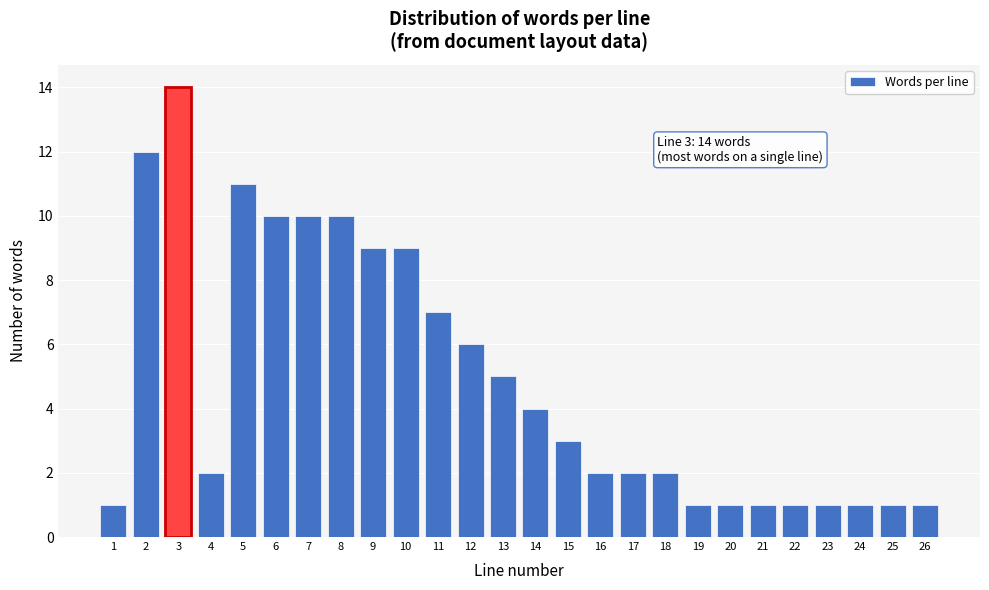

Reading left to right, extract all data points from this chart.

1	12	14	2	11	10	10	10	9	9	7	6	5	4	3	2	2	2	1	1	1	1	1	1	1	1